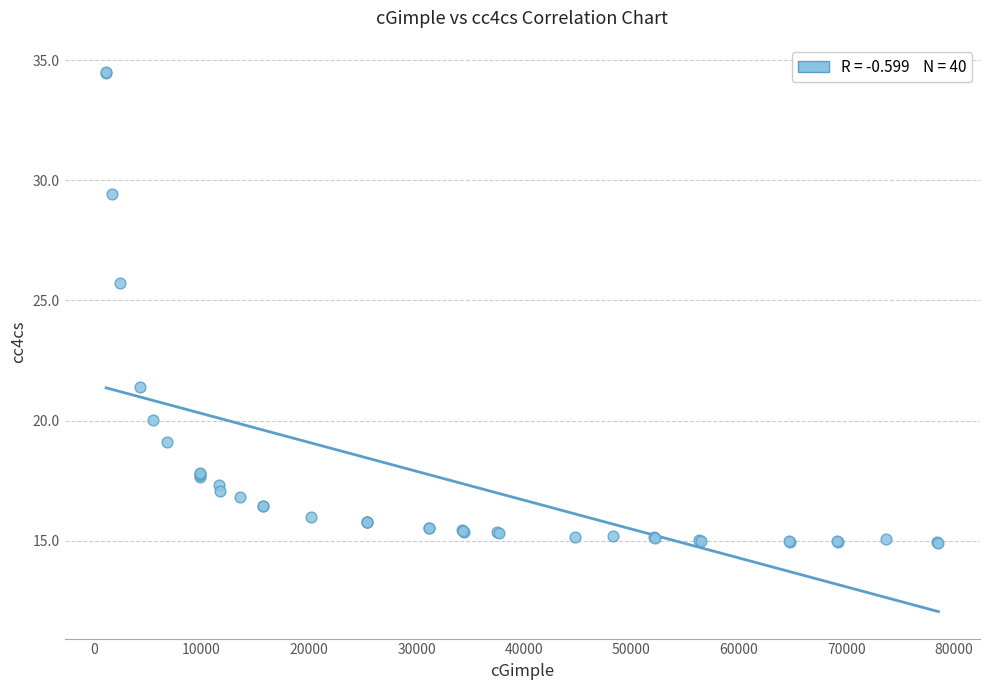

What Y value in the scatter plot is closest to 24?

25.7